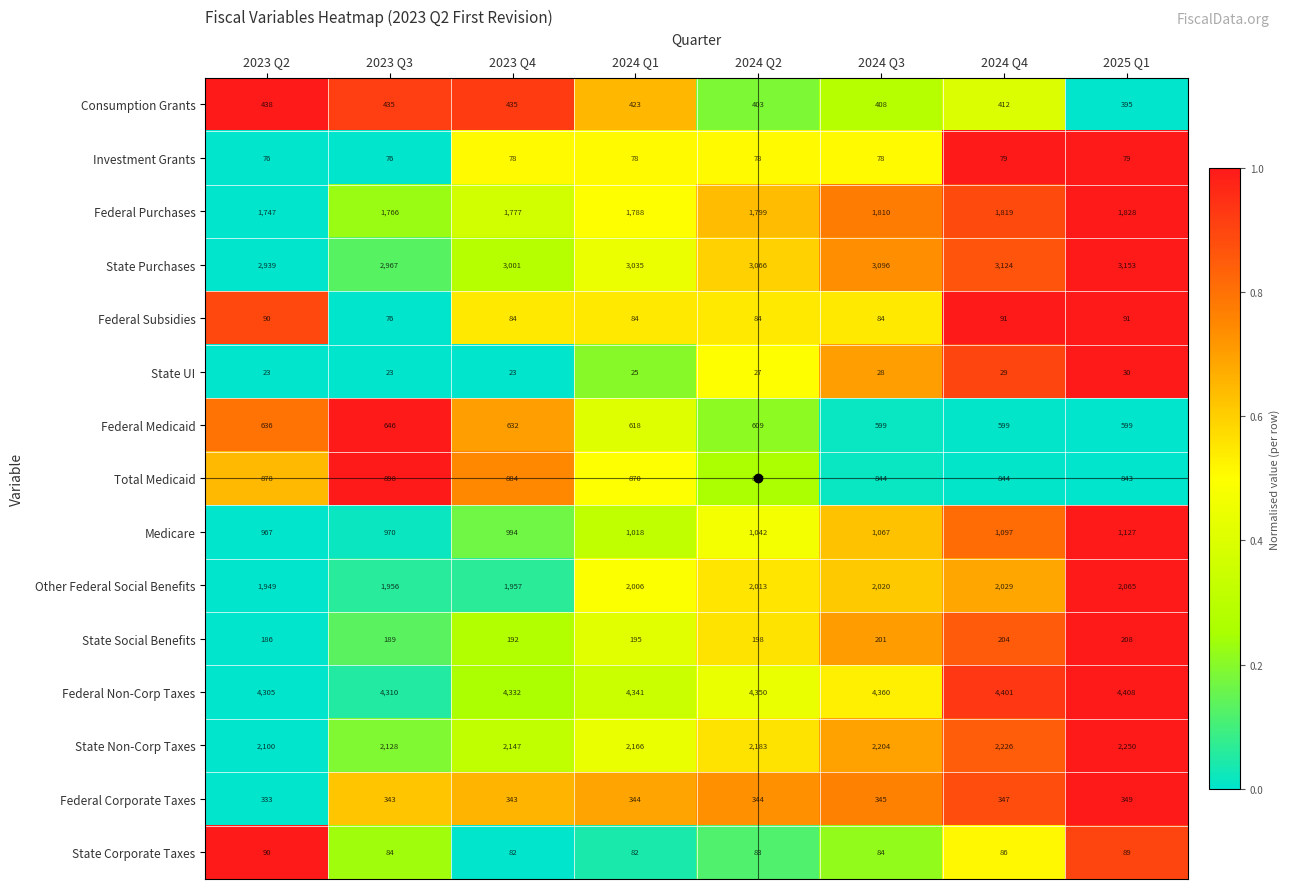

The value of State Corporate Taxes at 2024 Q1 is 30. True or false?

False